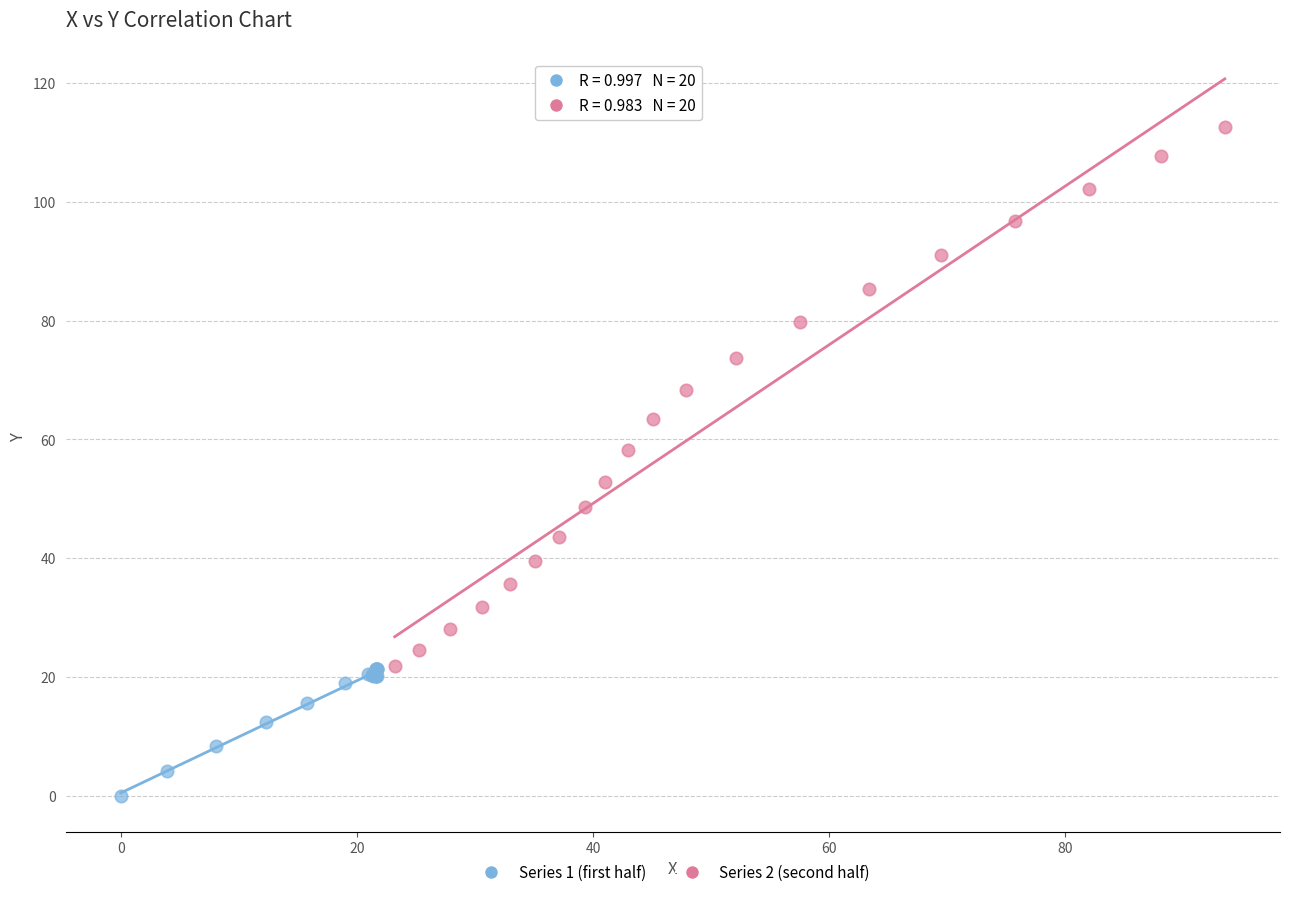

Which series contains the highest Y value?

Series 2 (second half)